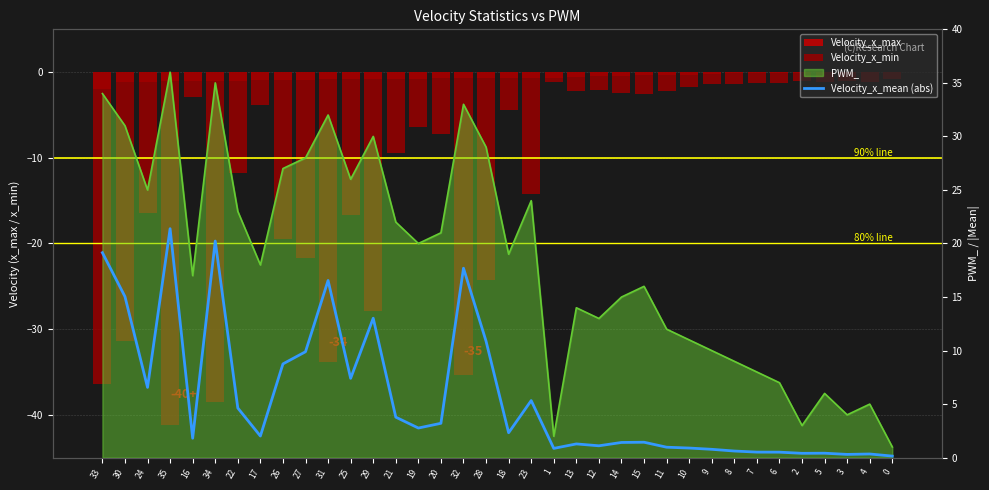

Are the bars grouped side by side (vs. stacked)?

Yes